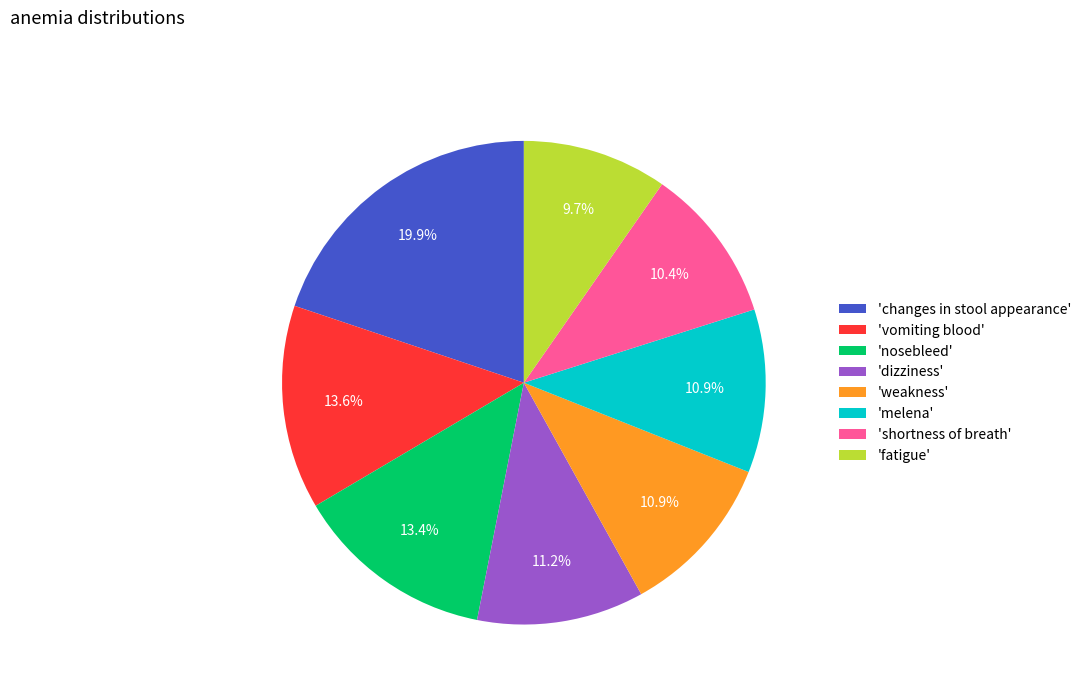

Which slice is the largest?

'changes in stool appearance'